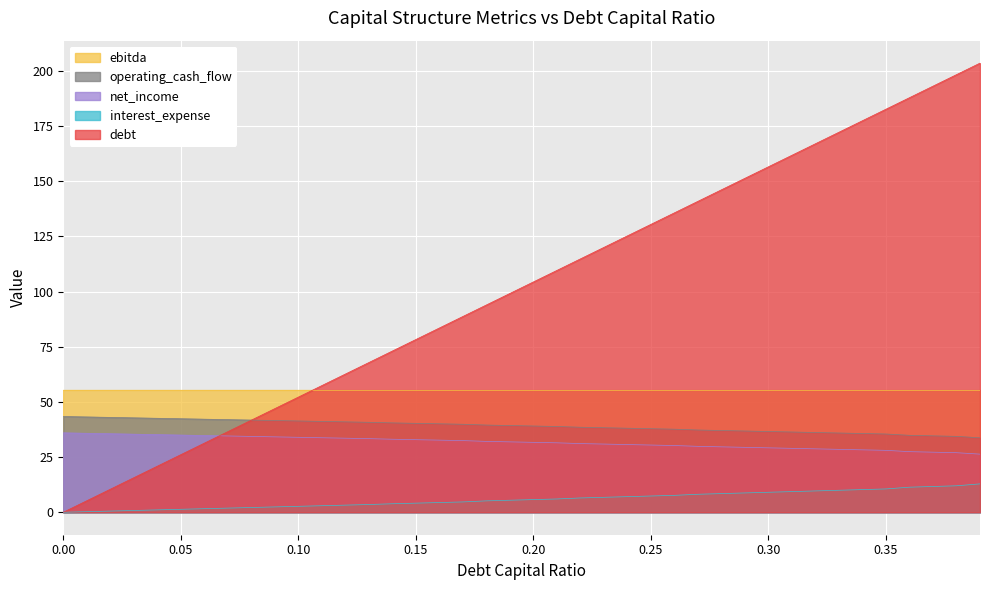

At which label does net_income reach its minimum?

0.39